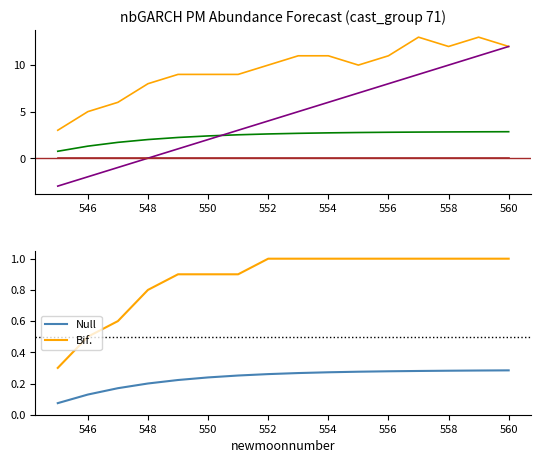

True or false: Bif. has a value of 1.0 at 558.

True